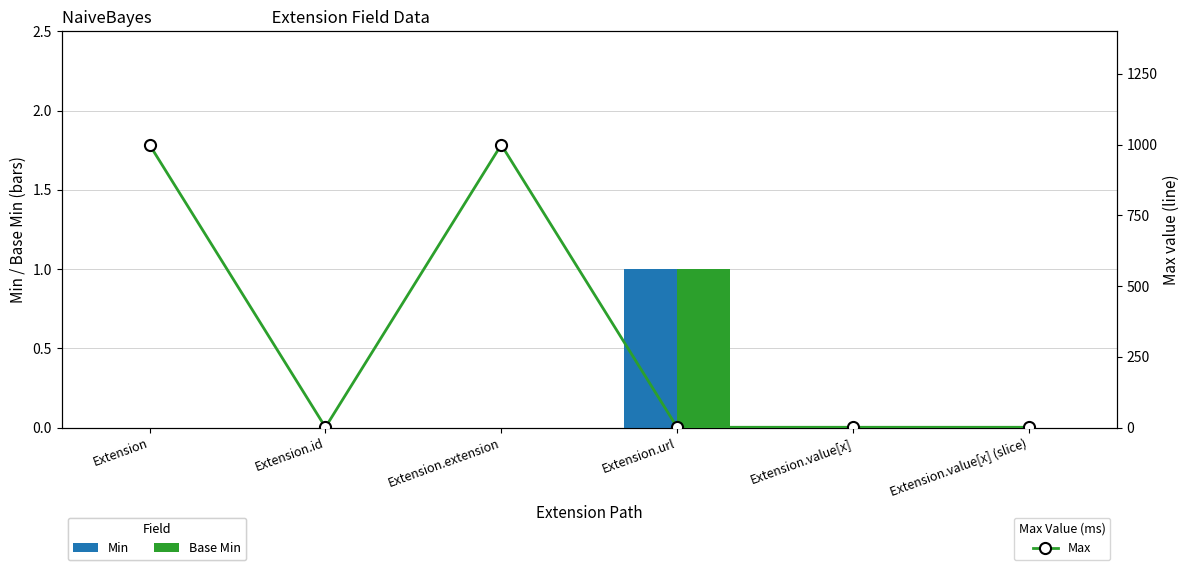

What is the total value across all series at Extension.id?

1